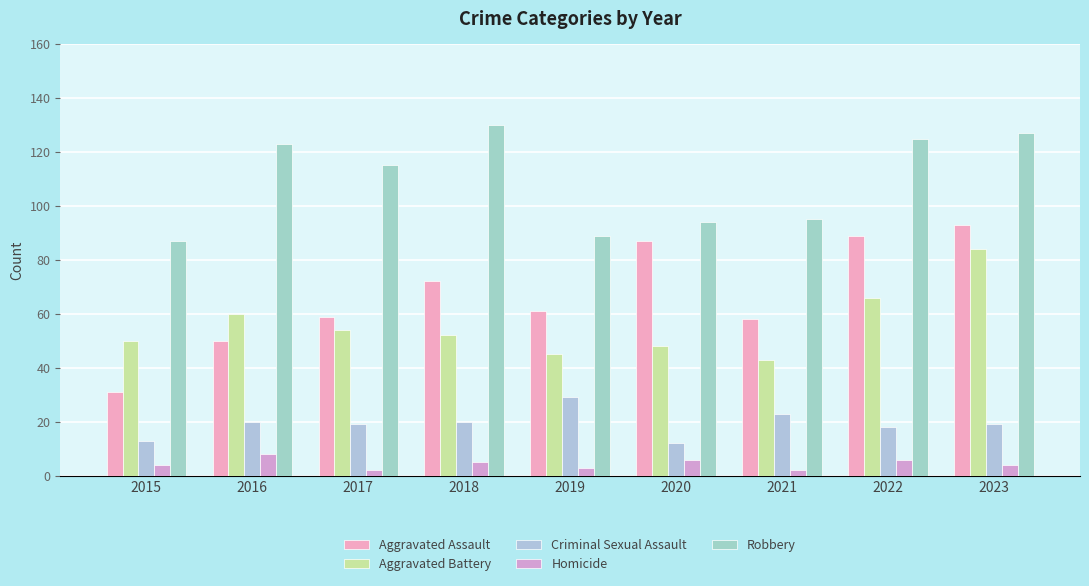

What is the difference between the maximum and minimum values in the Aggravated Assault series?

62